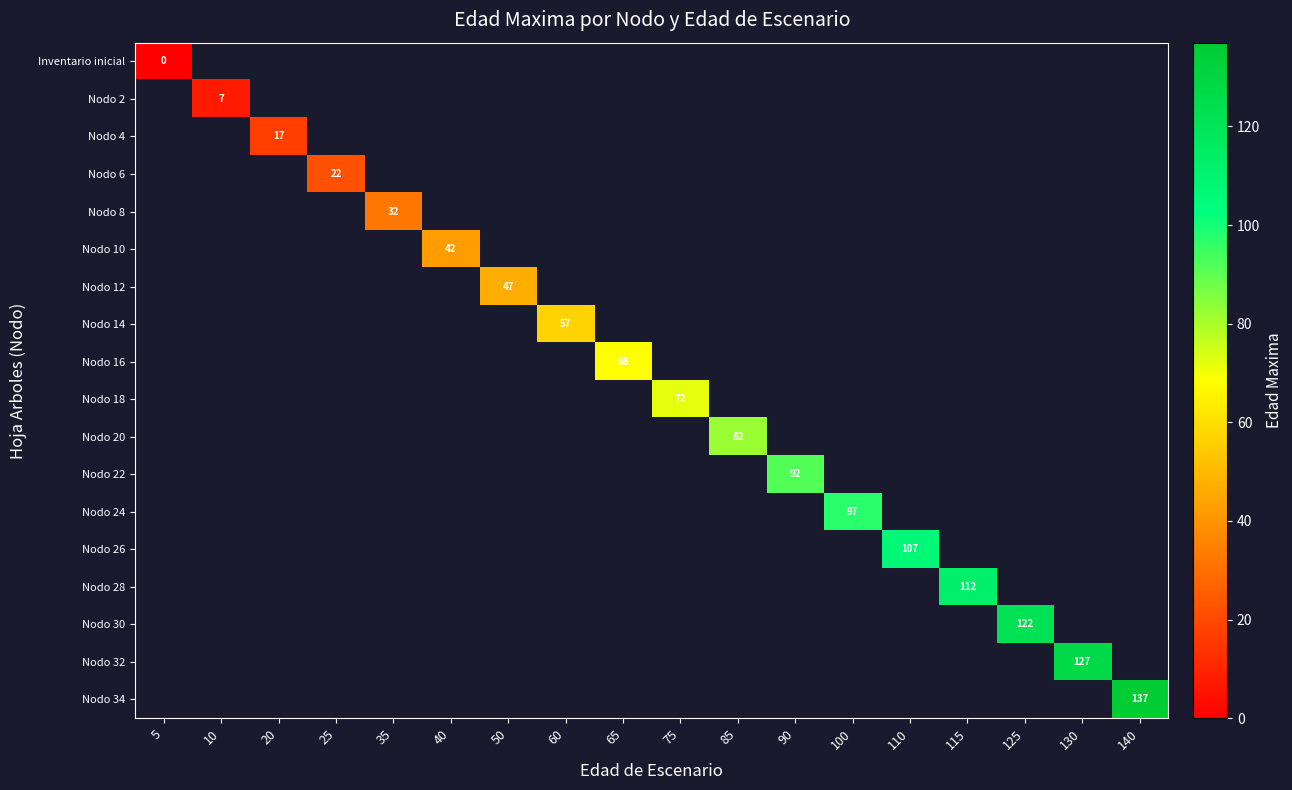

How many series are shown in this chart?

18